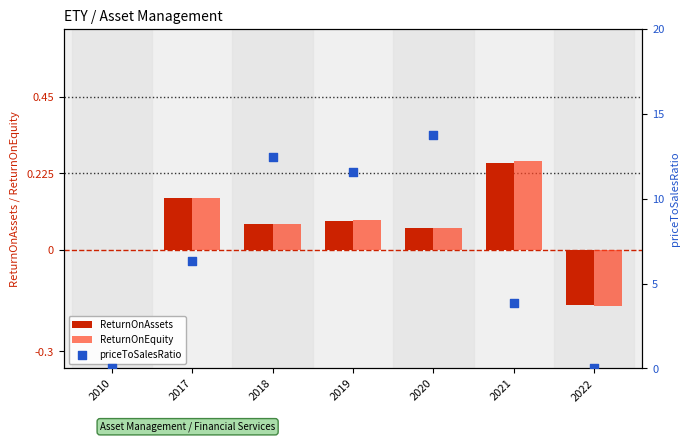

Is the value of ReturnOnEquity at 2022 greater than the value of ReturnOnAssets at 2010?

No